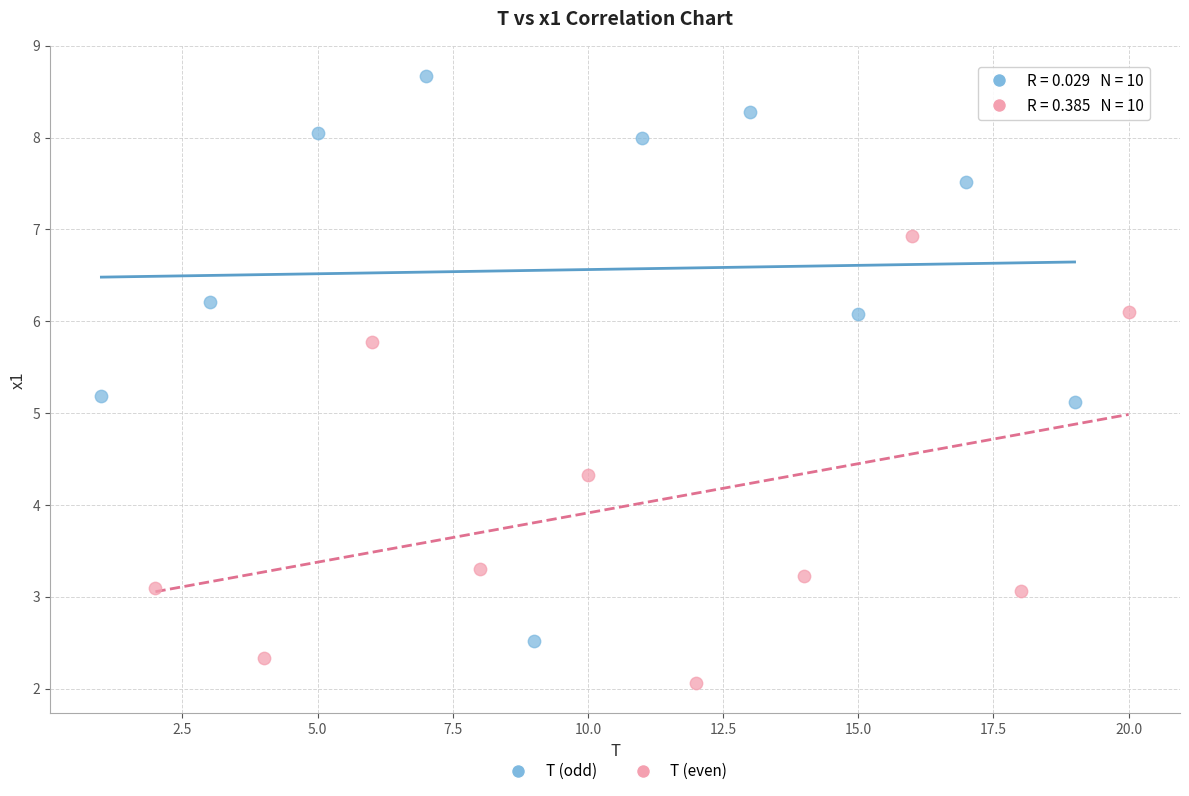

Which series has the widest spread of Y values?

T (odd)